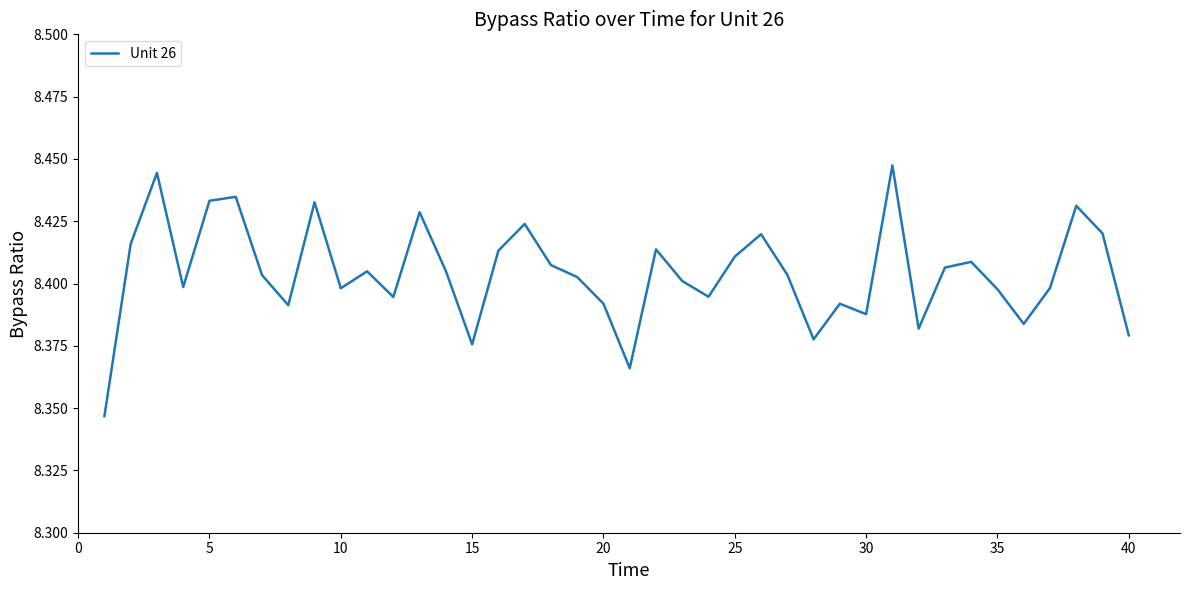

How many lines are shown in the chart?

1